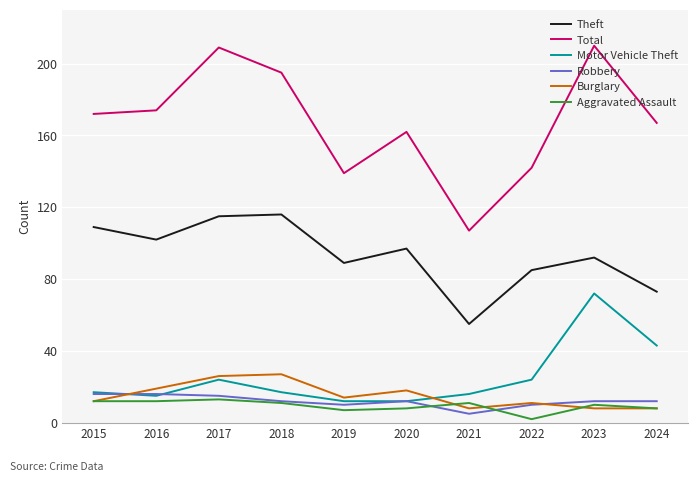

At which label does Motor Vehicle Theft reach its peak?

2023